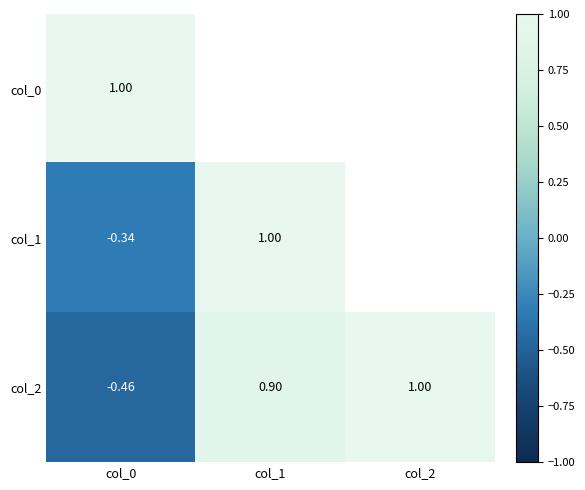

At which category is the sum across all series the highest?

col_1